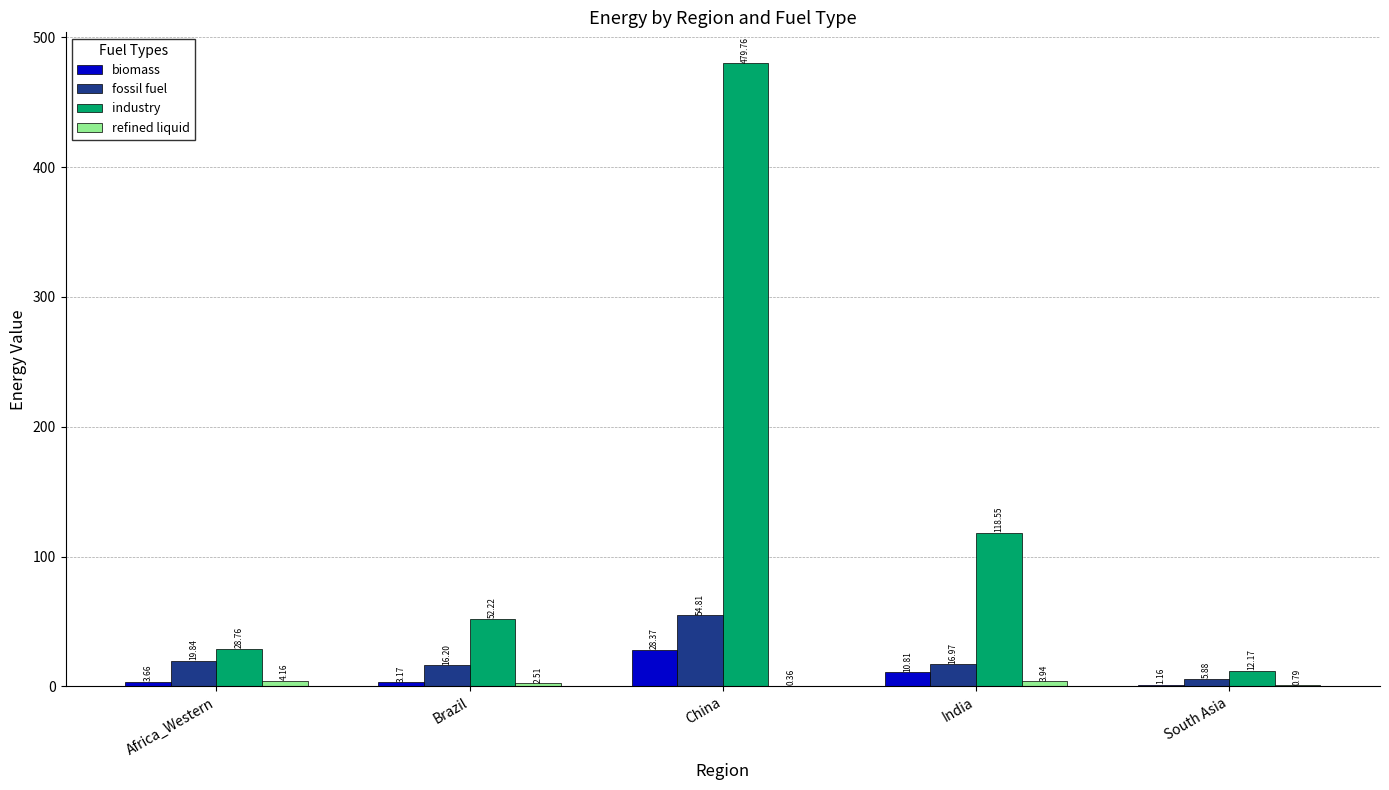

Which series changed the most between Africa_Western and South Asia?

industry